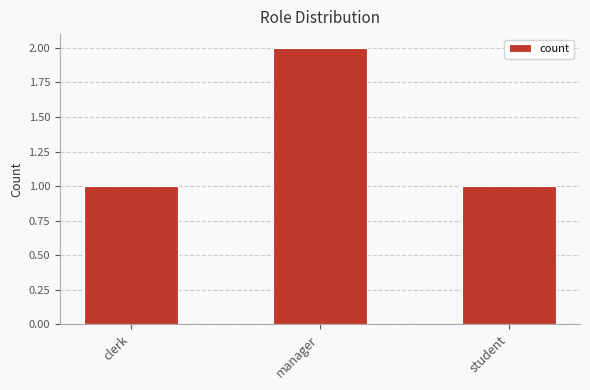

Reading left to right, list all the values displayed in this chart.

1	2	1